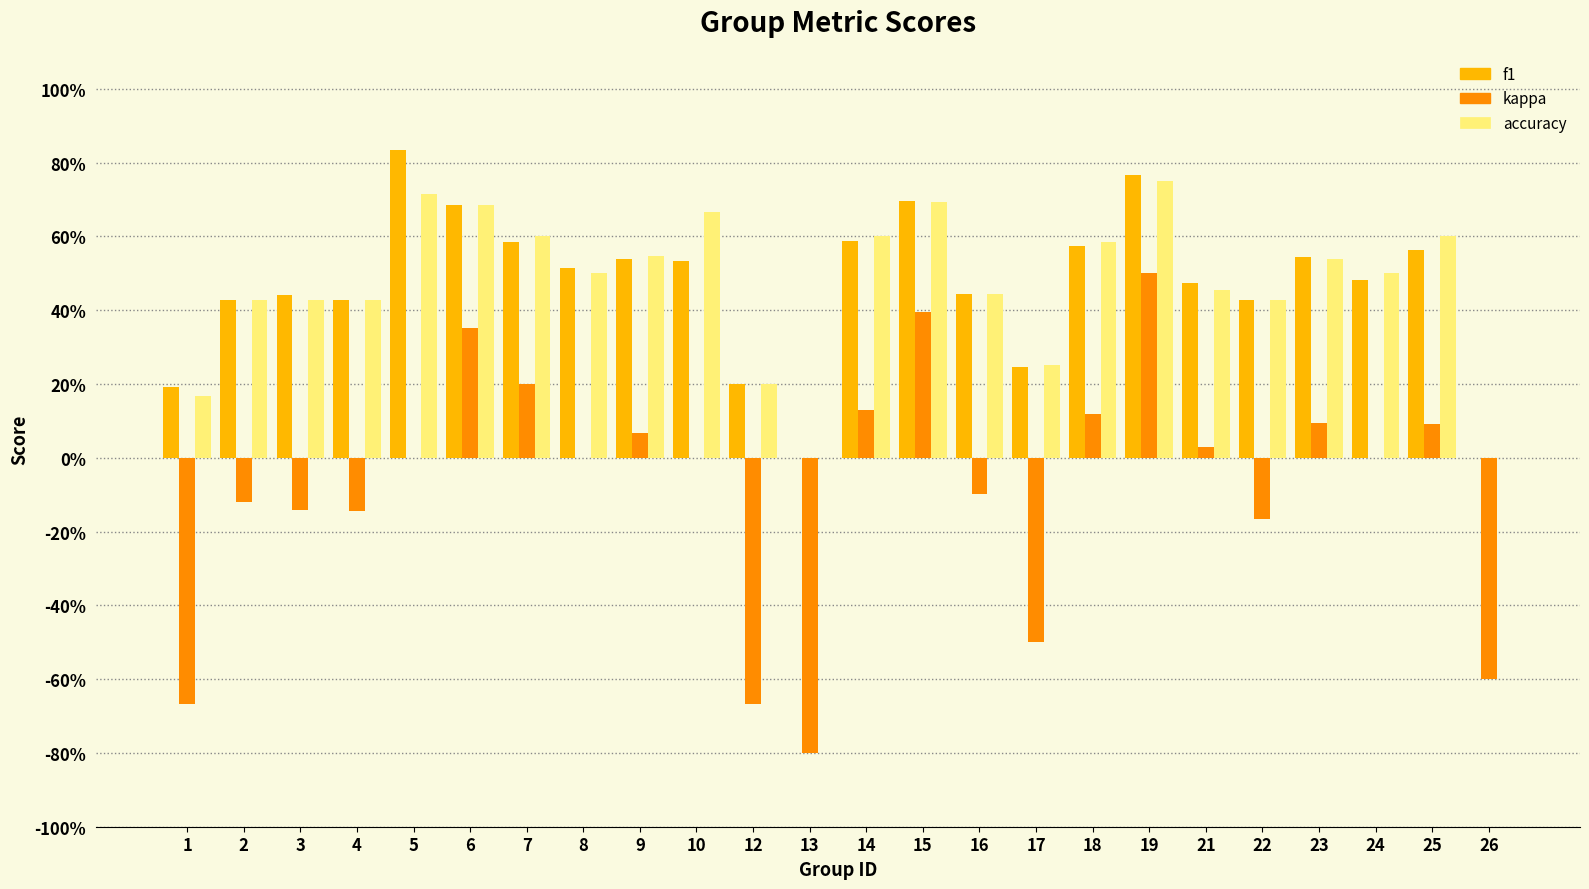

Which series has the largest total across all categories?

accuracy